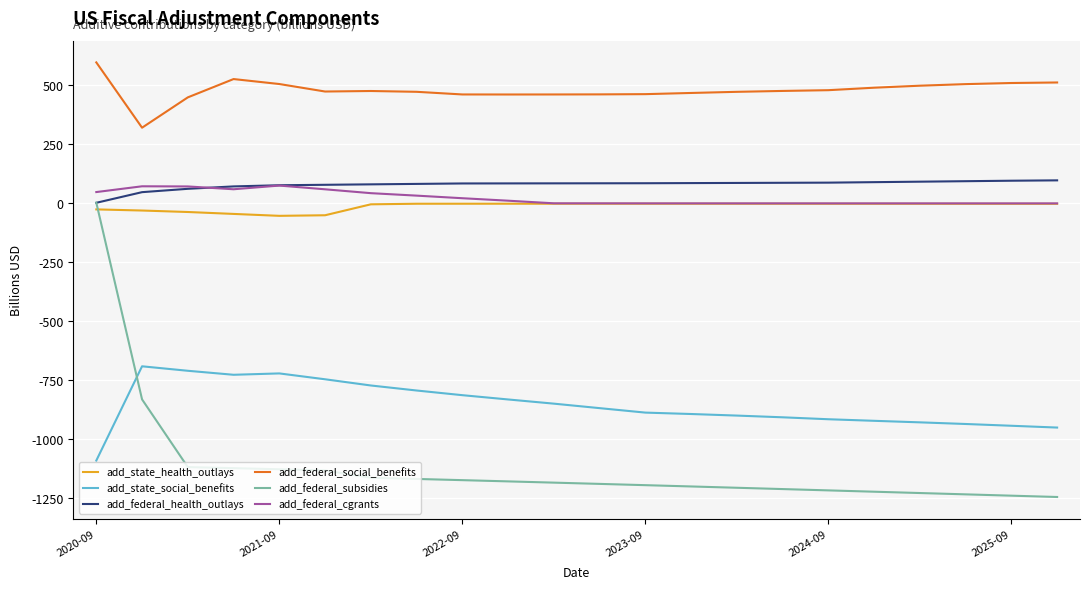

Which series has the largest total across all categories?

add_federal_social_benefits